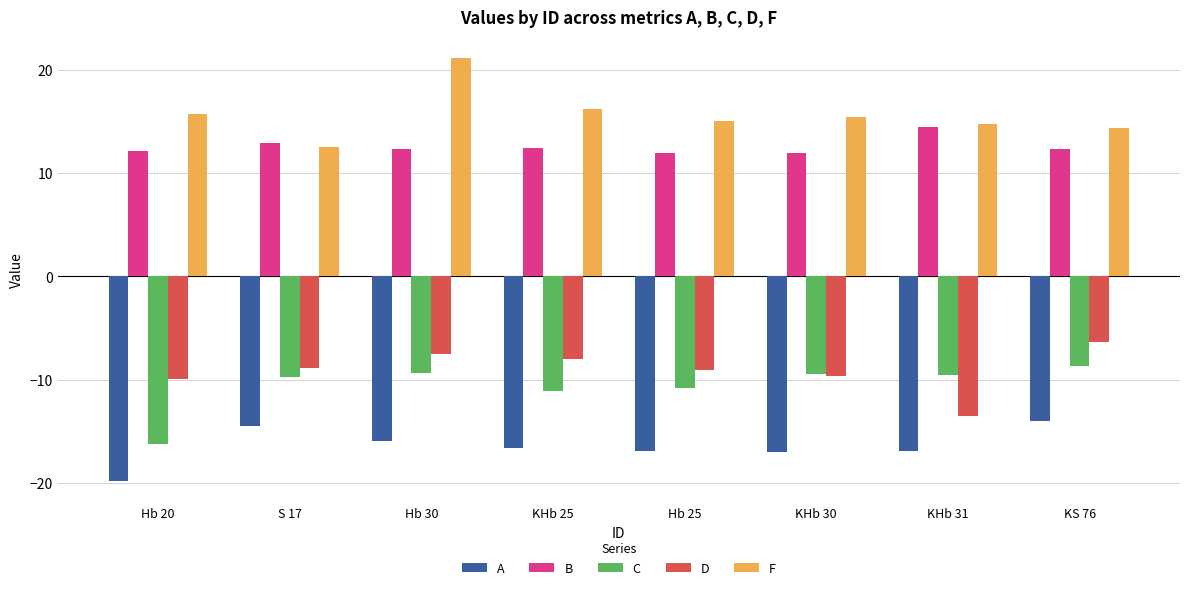

What is the sum of the B values at S 17 and KHb 25?

25.4